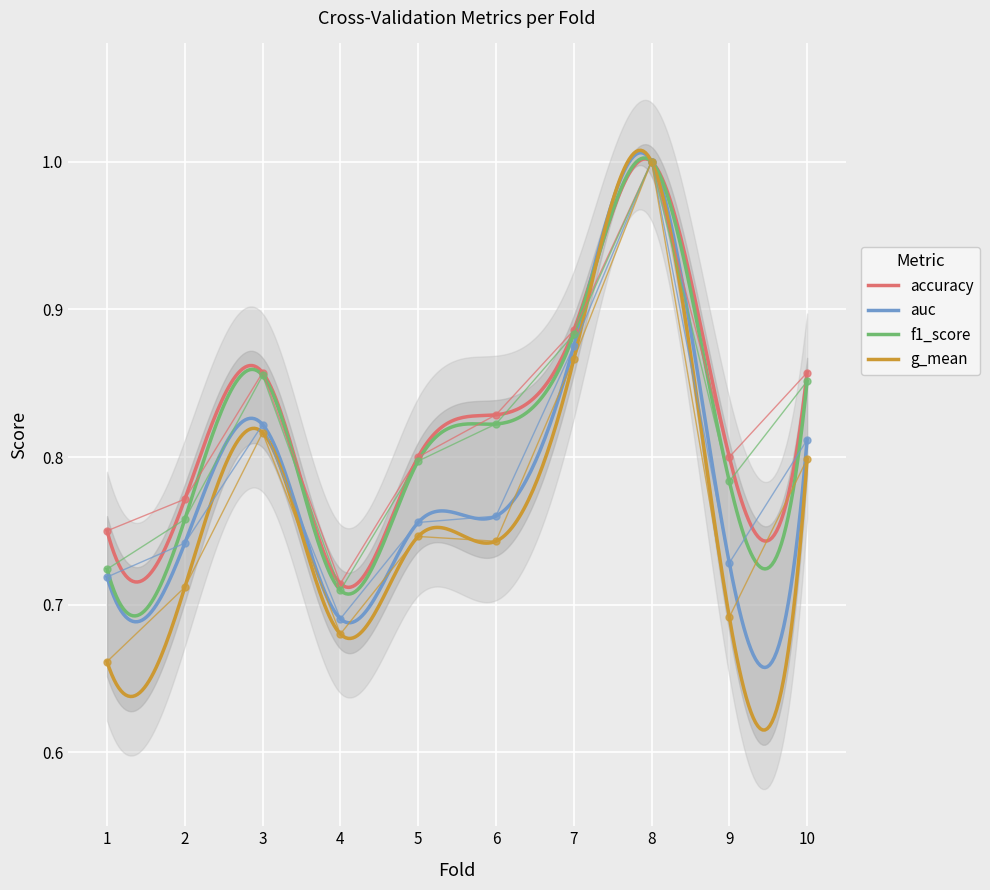

True or false: accuracy and f1_score intersect in this chart.

False